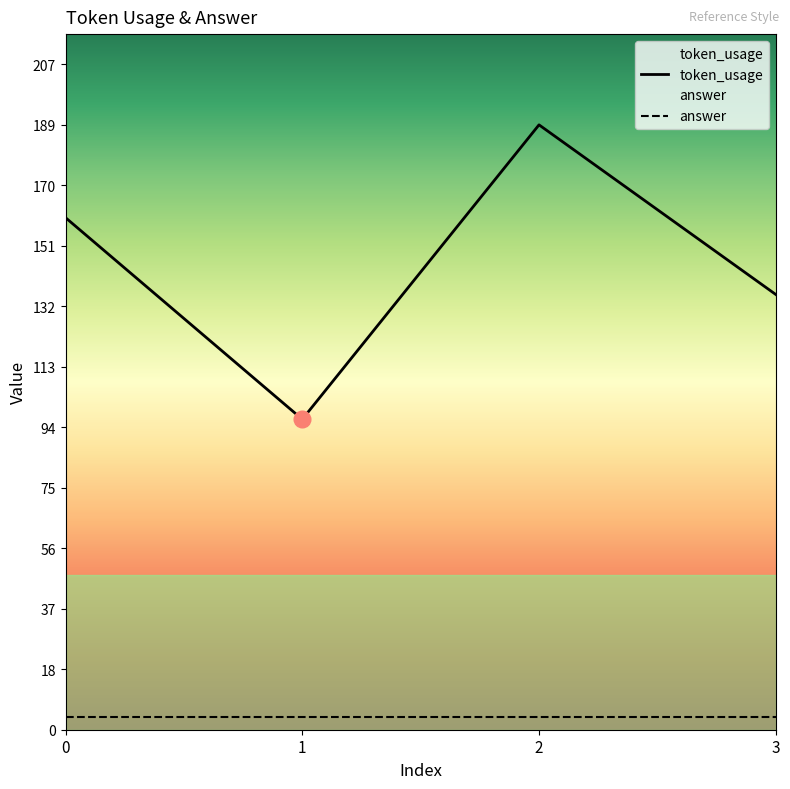

How many categories are shown in the chart?

4